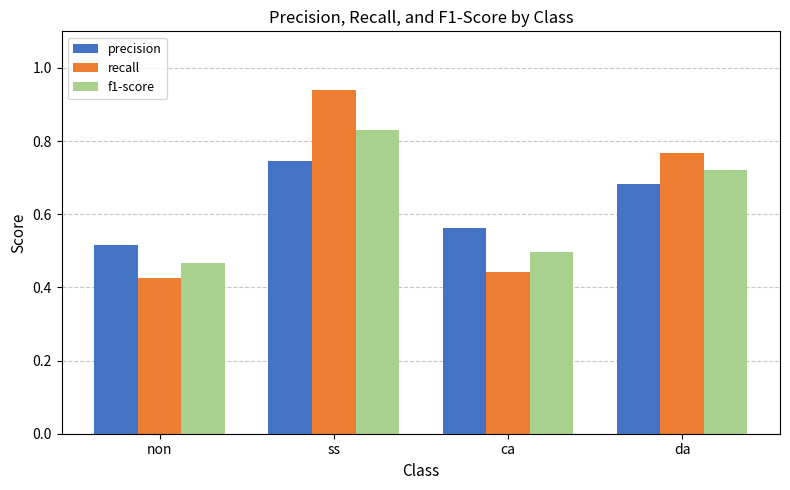

List the labels in order of f1-score value, largest first.

ss, da, ca, non